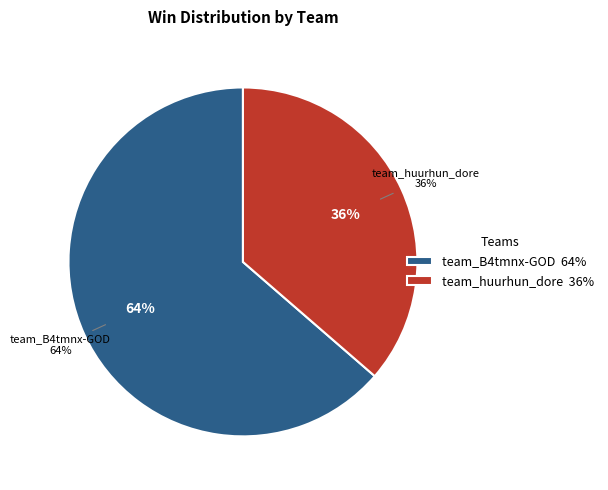

Approximately how many times larger is the value at team_B4tmnx-GOD compared to team_huurhun_dore?

1.8